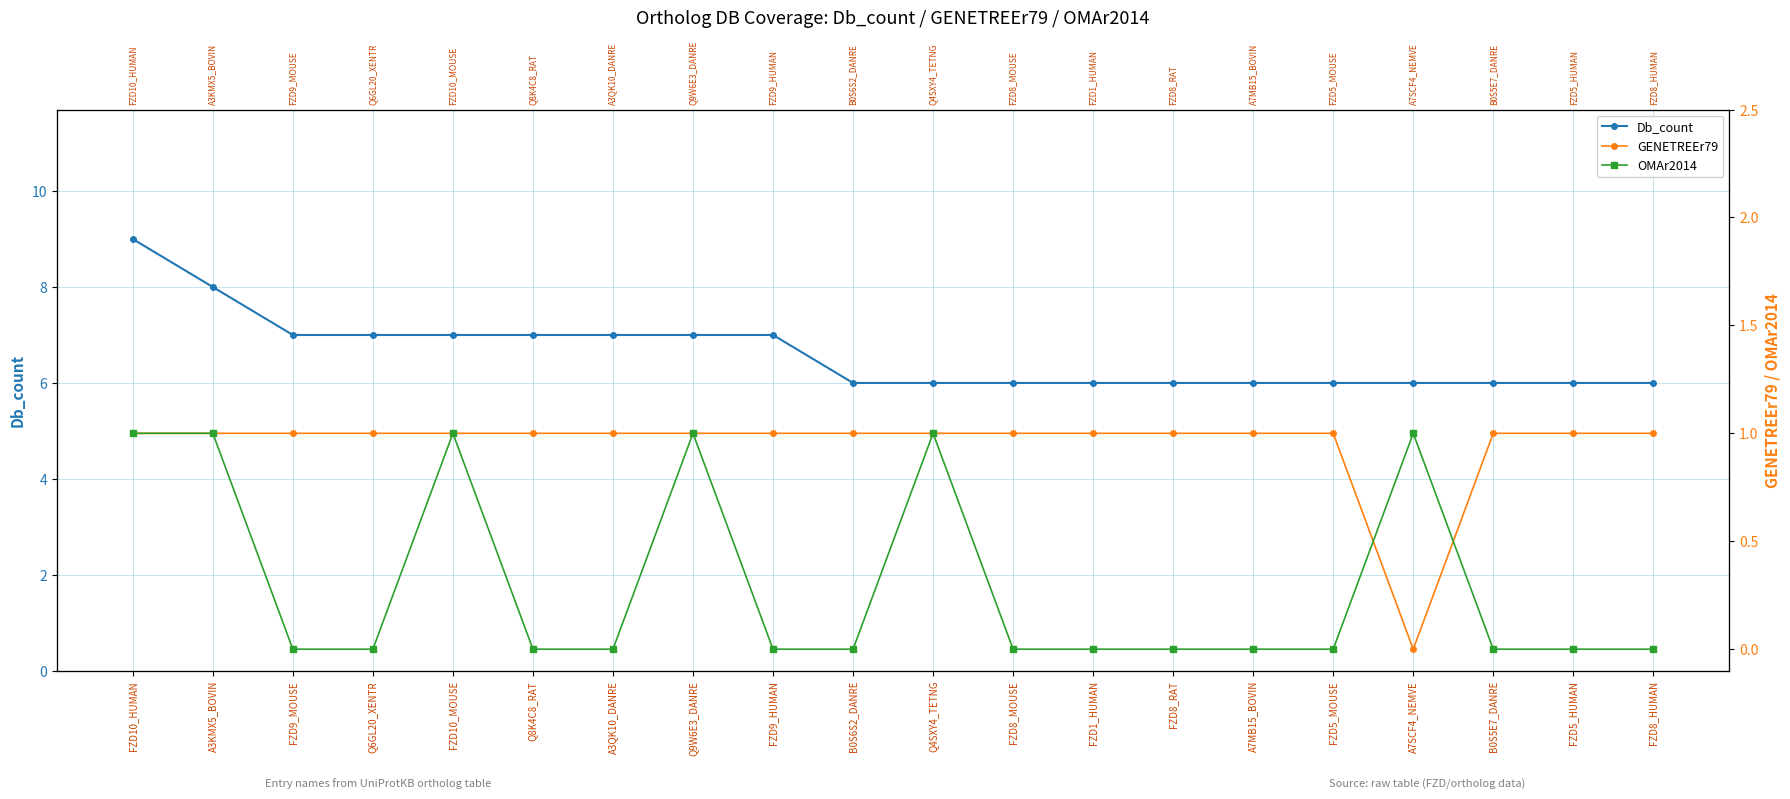

At which label does Db_count reach its minimum?

B0S6S2_DANRE